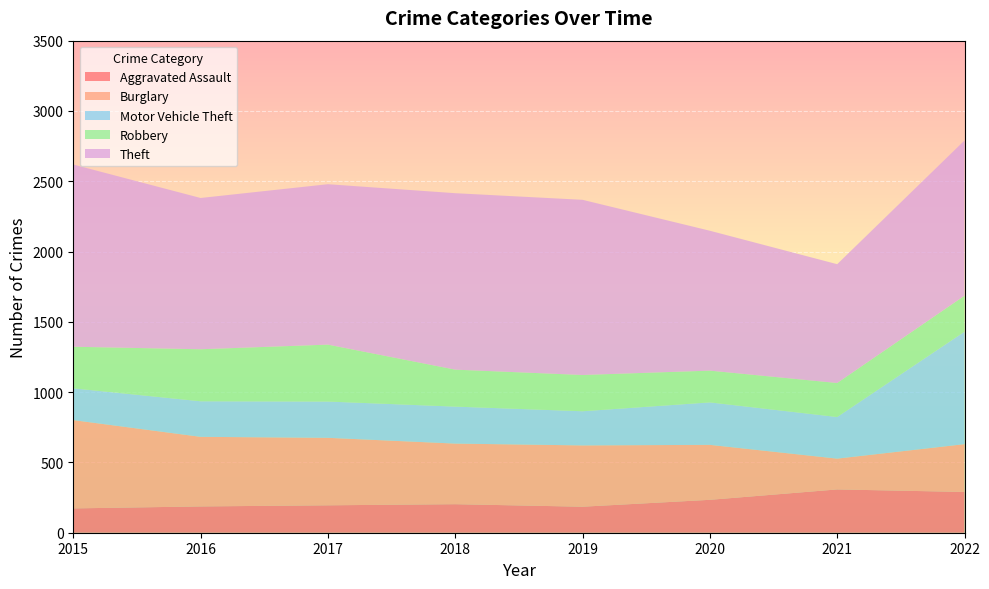

Reading left to right, what are all the values shown in this chart?

Aggravated Assault: 173	187	195	203	185	234	308	290
Burglary: 628	495	480	431	436	391	219	340
Motor Vehicle Theft: 226	253	258	263	243	302	296	800
Robbery: 296	370	405	263	258	226	242	256
Theft: 1296	1076	1141	1255	1246	995	845	1104